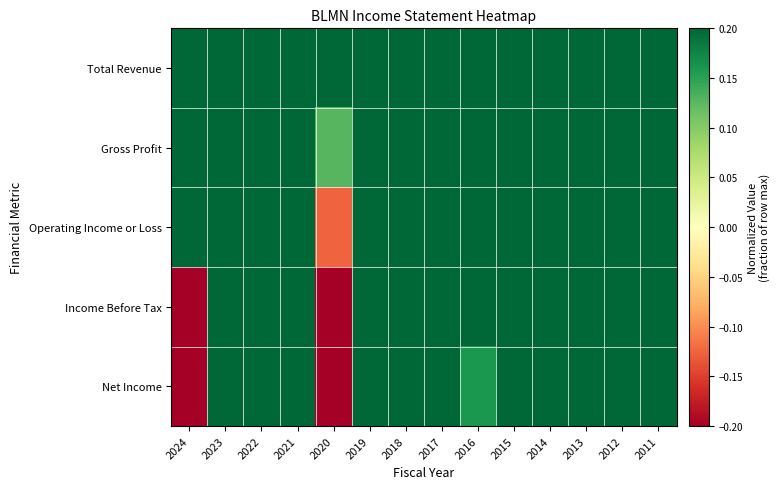

Reading left to right, list all the values displayed in this chart.

Total Revenue: 2024=0.9	2023=0.9	2022=0.9	2021=0.9	2020=0.7	2019=0.9	2018=0.9	2017=1.0	2016=1.0	2015=1.0	2014=1.0	2013=0.9	2012=0.9	2011=0.9
Gross Profit: 2024=0.2	2023=0.2	2022=0.2	2021=0.2	2020=0.1	2019=0.2	2018=0.2	2017=0.2	2016=1.0	2015=1.0	2014=1.0	2013=0.9	2012=0.9	2011=0.5
Operating Income or Loss: 2024=0.6	2023=1.0	2022=1.0	2021=1.0	2020=-0.1	2019=0.6	2018=0.6	2017=0.6	2016=0.4	2015=0.7	2014=0.6	2013=0.6	2012=0.5	2011=0.7
Income Before Tax: 2024=-0.2	2023=0.9	2022=0.5	2021=1.0	2020=-1.0	2019=0.6	2018=0.4	2017=0.4	2016=0.2	2015=0.7	2014=0.5	2013=0.7	2012=0.3	2011=0.5
Net Income: 2024=-0.5	2023=1.0	2022=0.4	2021=0.9	2020=-0.6	2019=0.5	2018=0.4	2017=0.4	2016=0.2	2015=0.5	2014=0.4	2013=0.8	2012=0.2	2011=0.4